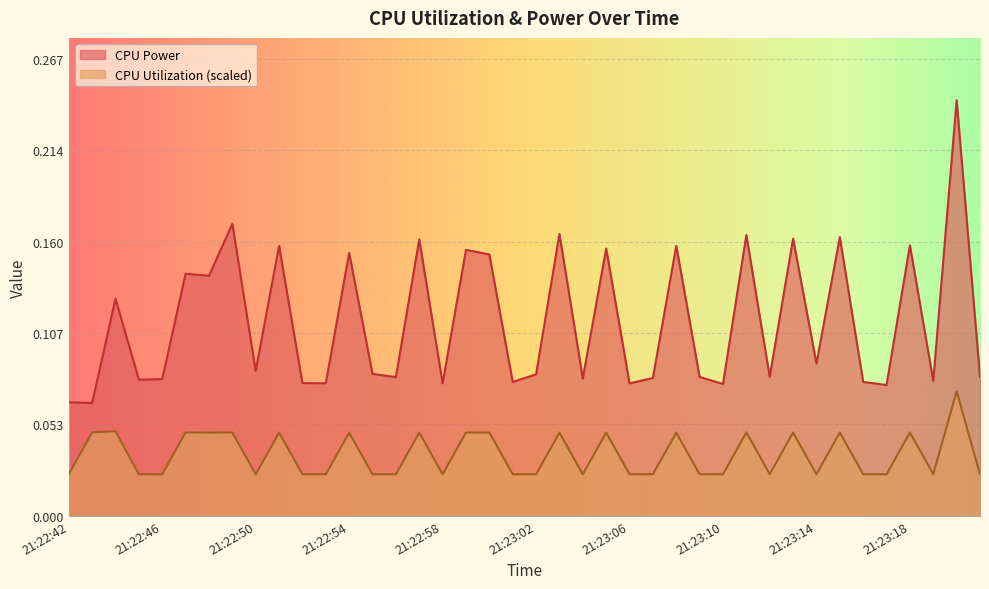

Does the chart display data point markers on the line(s)?

No